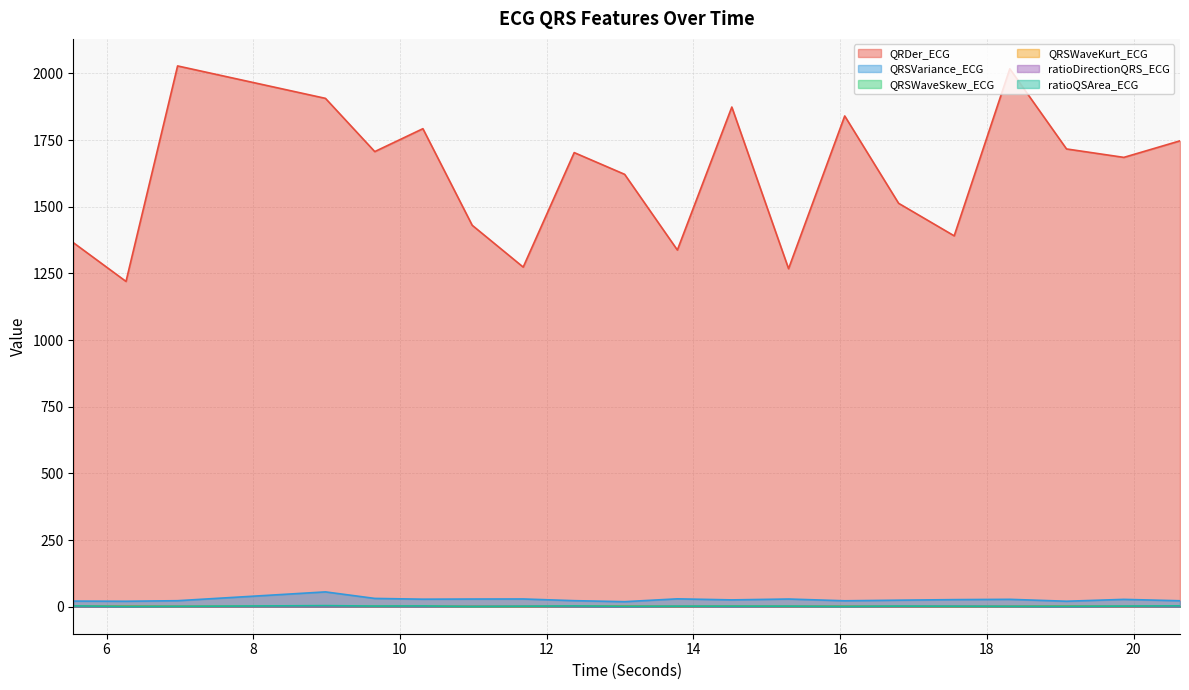

Reading left to right, what are all the values shown in this chart?

QRDer_ECG: 5.546875=1365.4	6.265625=1219.9	6.96875=2028.1	8.984375=1906.4	9.65625=1706.8	10.3125=1792.7	10.984375=1430.5	11.6796875=1273.7	12.375=1703.1	13.0625=1621.5	13.78125=1337.7	14.5234375=1873.9	15.296875=1267.7	16.0625=1840.5	16.796875=1512.9	17.5546875=1390.8	18.3125=2017.4	19.0859375=1716.7	19.8671875=1685.1	20.6328125=1747.2
QRSVariance_ECG: 5.546875=21.0	6.265625=20.3	6.96875=22.4	8.984375=55.5	9.65625=31.0	10.3125=28.1	10.984375=28.7	11.6796875=28.9	12.375=22.6	13.0625=18.8	13.78125=29.4	14.5234375=25.5	15.296875=28.7	16.0625=22.1	16.796875=24.4	17.5546875=26.5	18.3125=27.6	19.0859375=20.4	19.8671875=27.4	20.6328125=22.2
QRSWaveSkew_ECG: 5.546875=1.6	6.265625=1.8	6.96875=1.4	8.984375=1.6	9.65625=1.4	10.3125=1.6	10.984375=1.3	11.6796875=1.3	12.375=1.6	13.0625=1.8	13.78125=1.3	14.5234375=1.7	15.296875=1.4	16.0625=1.6	16.796875=1.3	17.5546875=1.3	18.3125=1.4	19.0859375=1.8	19.8671875=1.3	20.6328125=1.7
QRSWaveKurt_ECG: 5.546875=1.5	6.265625=2.0	6.96875=0.7	8.984375=1.3	9.65625=0.9	10.3125=1.3	10.984375=0.6	11.6796875=0.4	12.375=1.4	13.0625=2.4	13.78125=0.4	14.5234375=1.7	15.296875=0.7	16.0625=1.3	16.796875=0.4	17.5546875=0.4	18.3125=0.7	19.0859375=2.4	19.8671875=0.4	20.6328125=1.7
ratioDirectionQRS_ECG: 5.546875=0.4	6.265625=0.3	6.96875=0.2	8.984375=0.1	9.65625=0.3	10.3125=0.2	10.984375=0.8	11.6796875=0.8	12.375=0.2	13.0625=0.2	13.78125=0.5	14.5234375=0.2	15.296875=0.4	16.0625=0.3	16.796875=0.3	17.5546875=0.8	18.3125=0.4	19.0859375=0.3	19.8671875=0.3	20.6328125=0.2
ratioQSArea_ECG: 5.546875=3.0	6.265625=1.0	6.96875=1.1	8.984375=4.0	9.65625=2.3	10.3125=2.8	10.984375=0.7	11.6796875=1.7	12.375=2.8	13.0625=1.6	13.78125=1.7	14.5234375=2.1	15.296875=1.9	16.0625=0.8	16.796875=2.1	17.5546875=1.7	18.3125=1.2	19.0859375=1.5	19.8671875=2.1	20.6328125=3.1